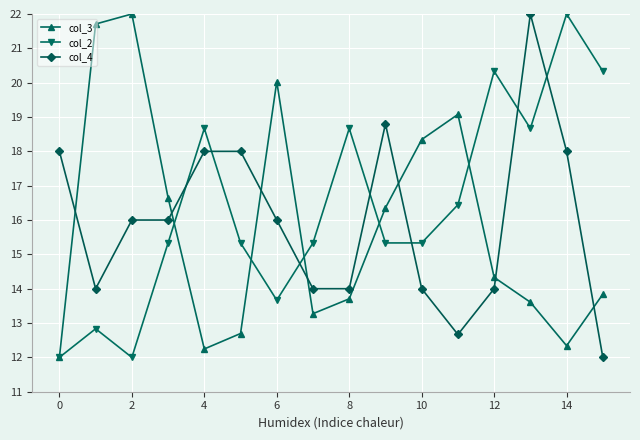

What is the value of the col_2 point at the 3rd from the left?

12.0